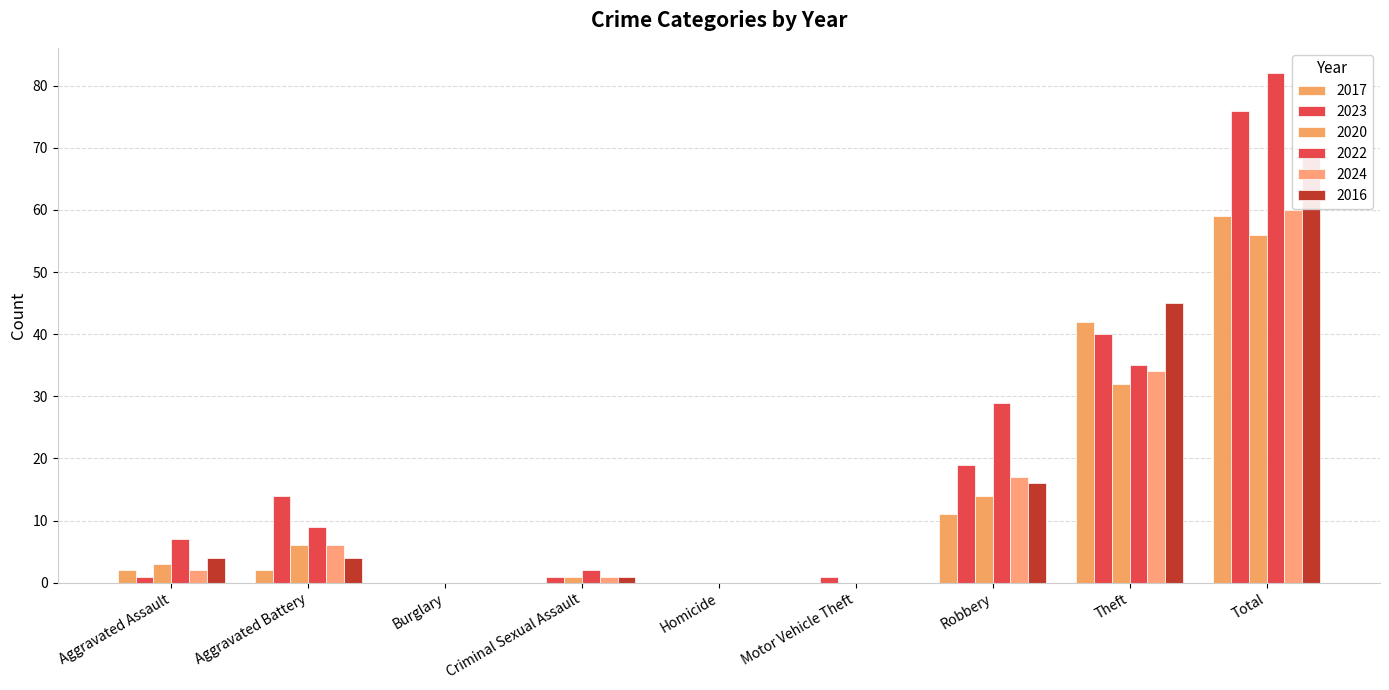

Is the value of 2023 at Theft greater than the value of 2022 at Aggravated Assault?

Yes